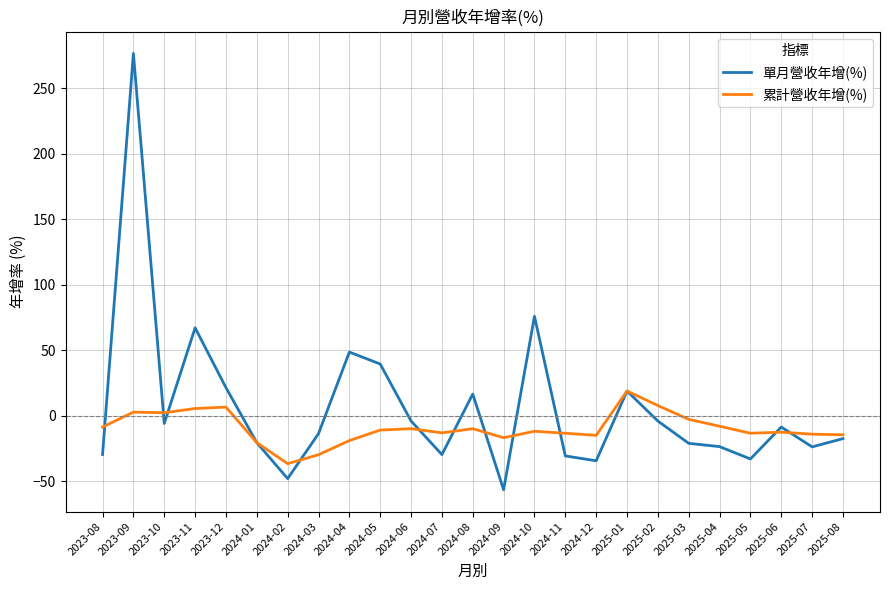

List the series in order of their overall mean, highest first.

單月營收年增(%), 累計營收年增(%)